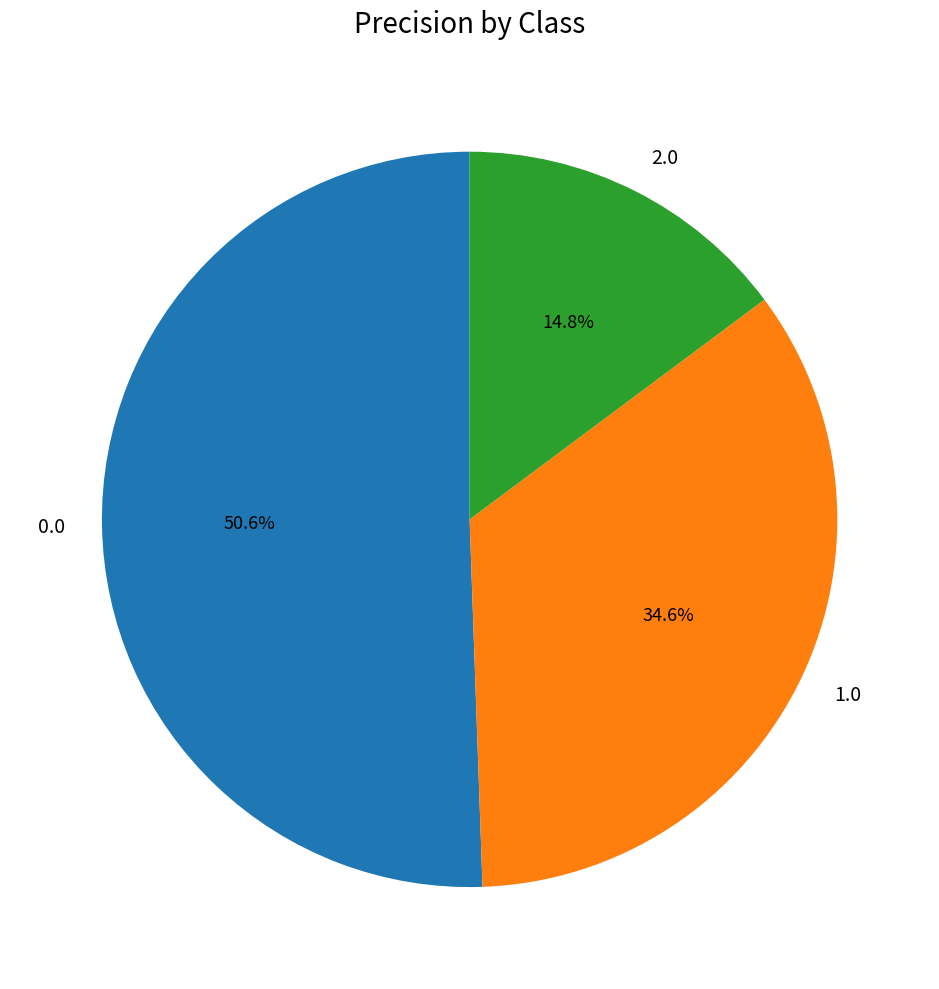

Count the number of slices in the pie.

3